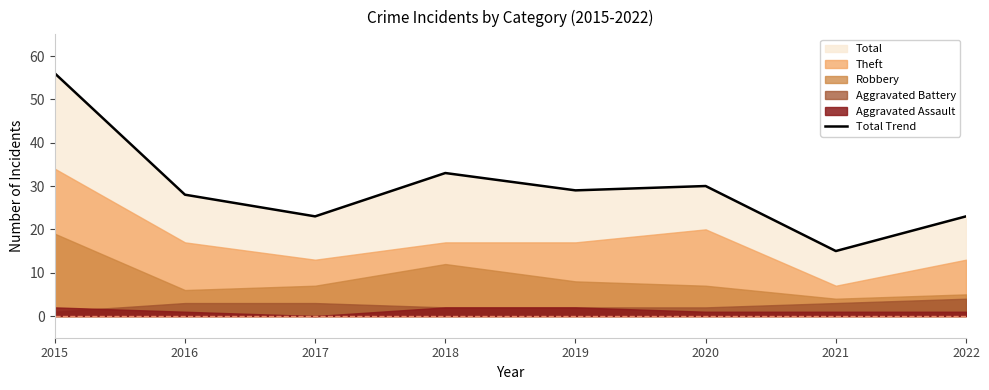

How many points are lower than both their immediate neighbors (excluding endpoints)?

3